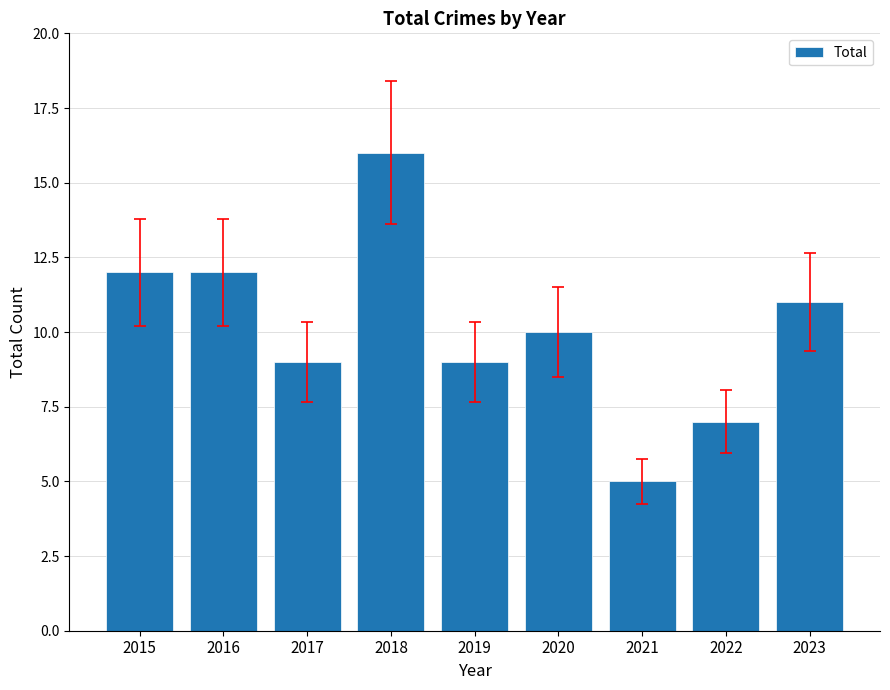

What is the minimum value shown in the chart?

5